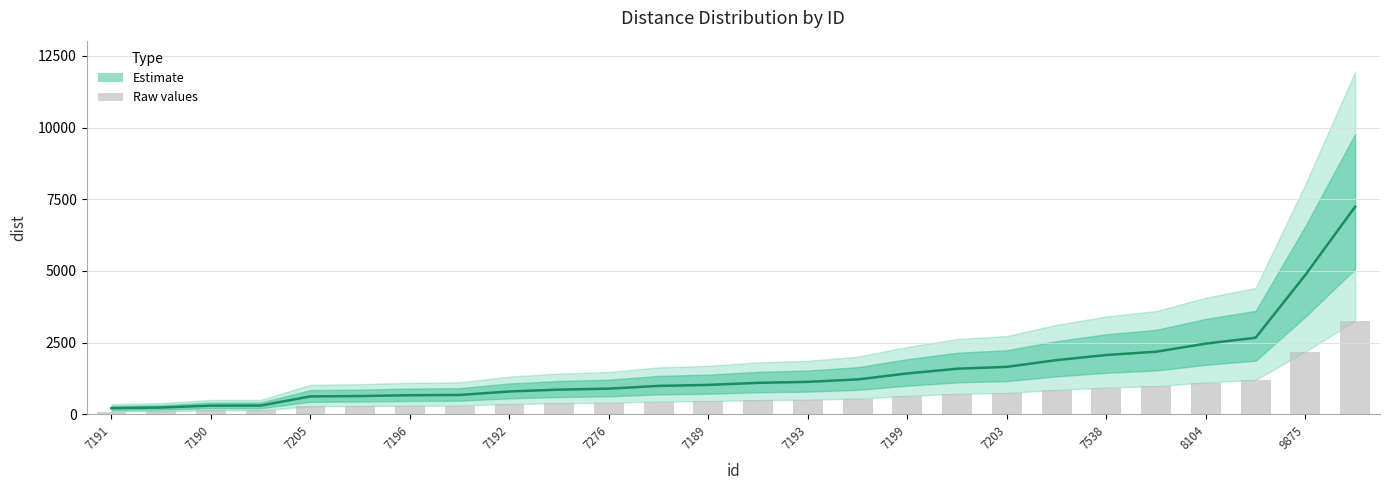

What is the total value across all series at 7190?

343.1